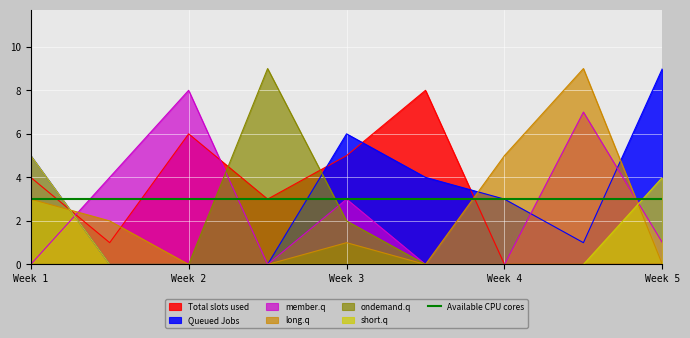

Reading right to left, list all the values displayed in this chart.

Total slots used: 0	0	0	8	5	3	6	1	4
Queued Jobs: 9	1	3	4	6	0	0	0	5
member.q: 1	7	0	0	3	0	8	4	0
long.q: 0	9	5	0	1	0	0	2	3
ondemand.q: 0	0	0	0	2	9	0	0	0
short.q: 4	0	0	0	0	0	0	0	5